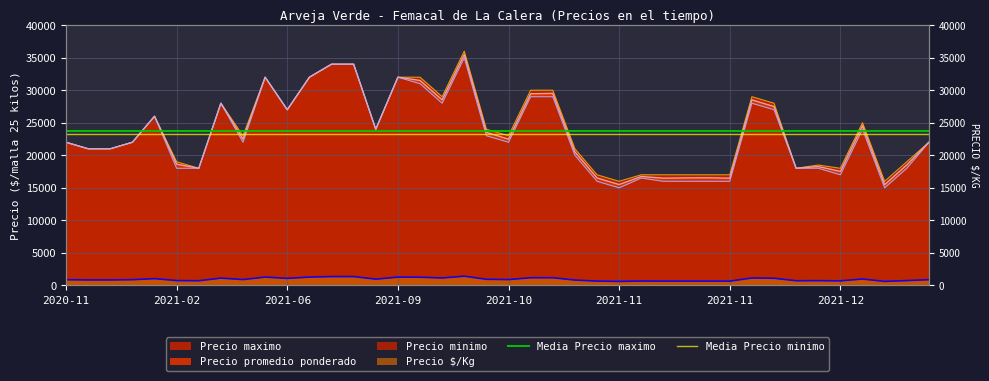

The value of Media Precio maximo at 2020-11 is 39704.0. True or false?

False